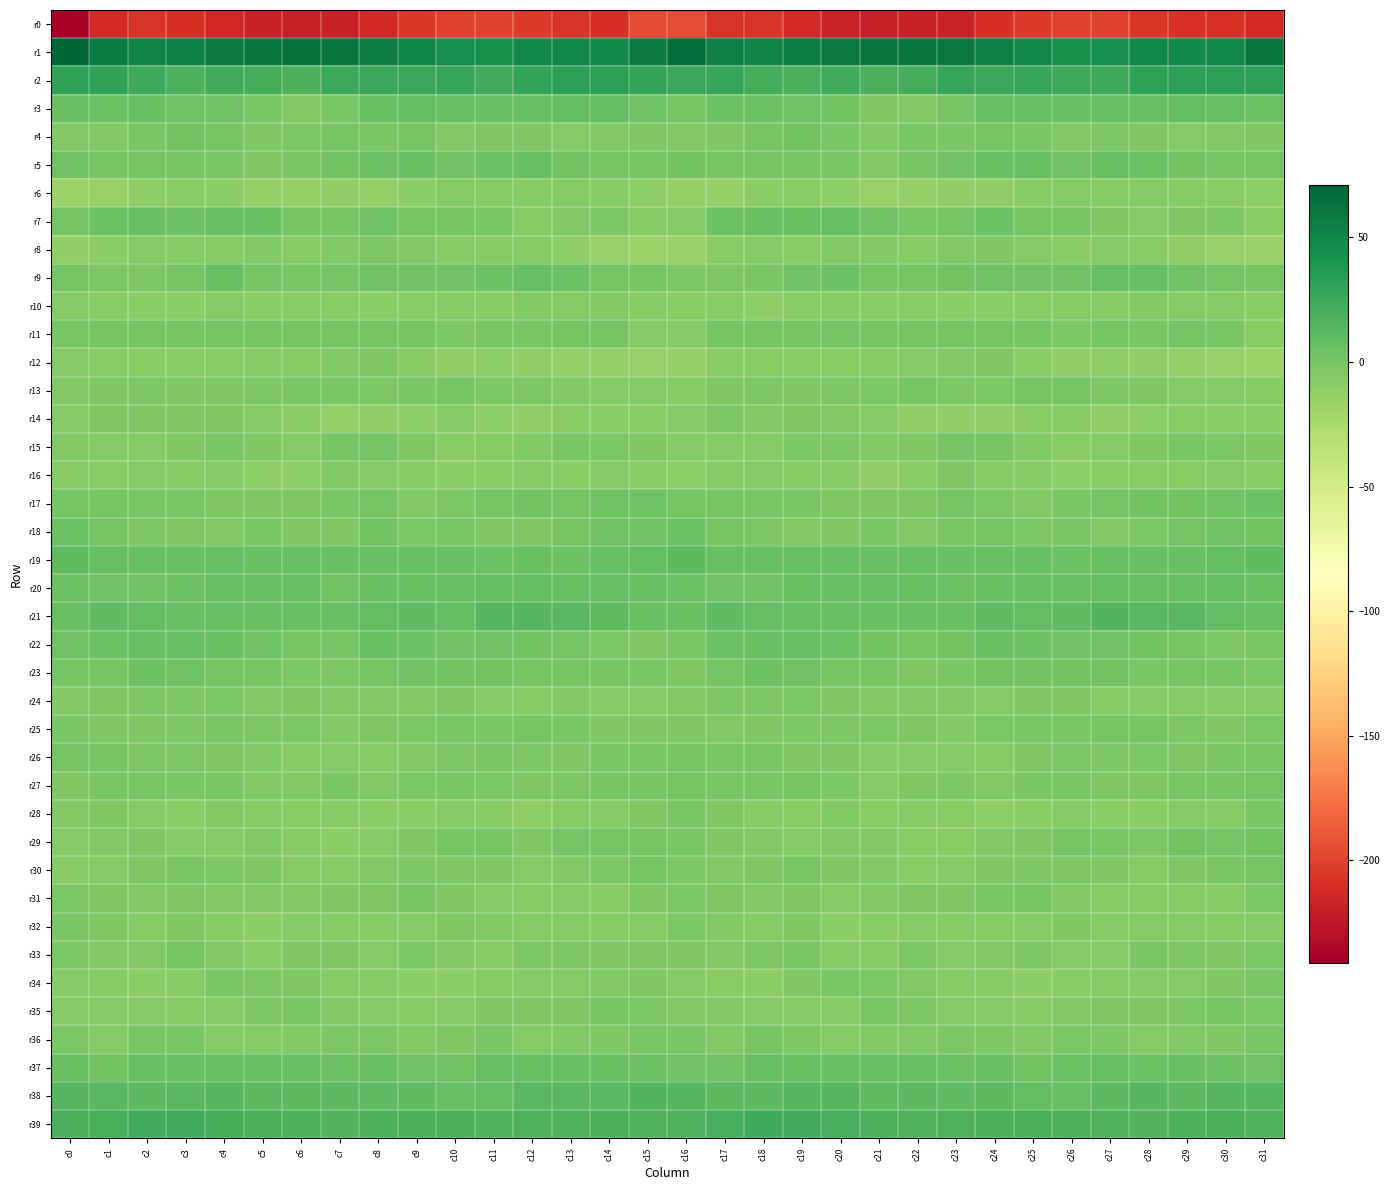

At which category does the chart reach its peak across all series?

c0